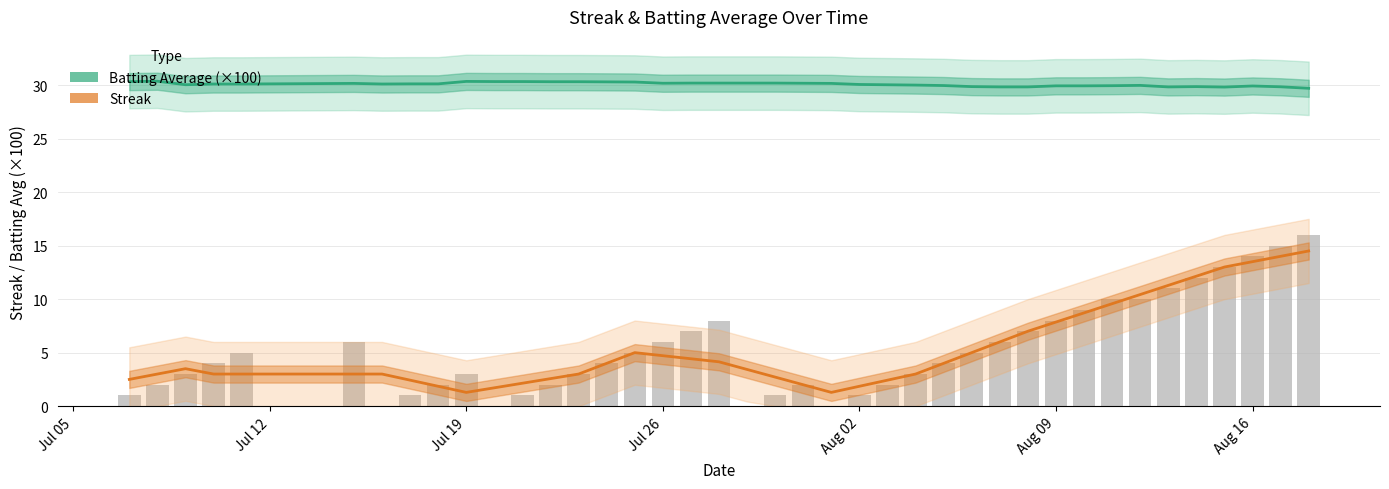

What is the difference between the maximum and second lowest values in the Streak series?

13.2